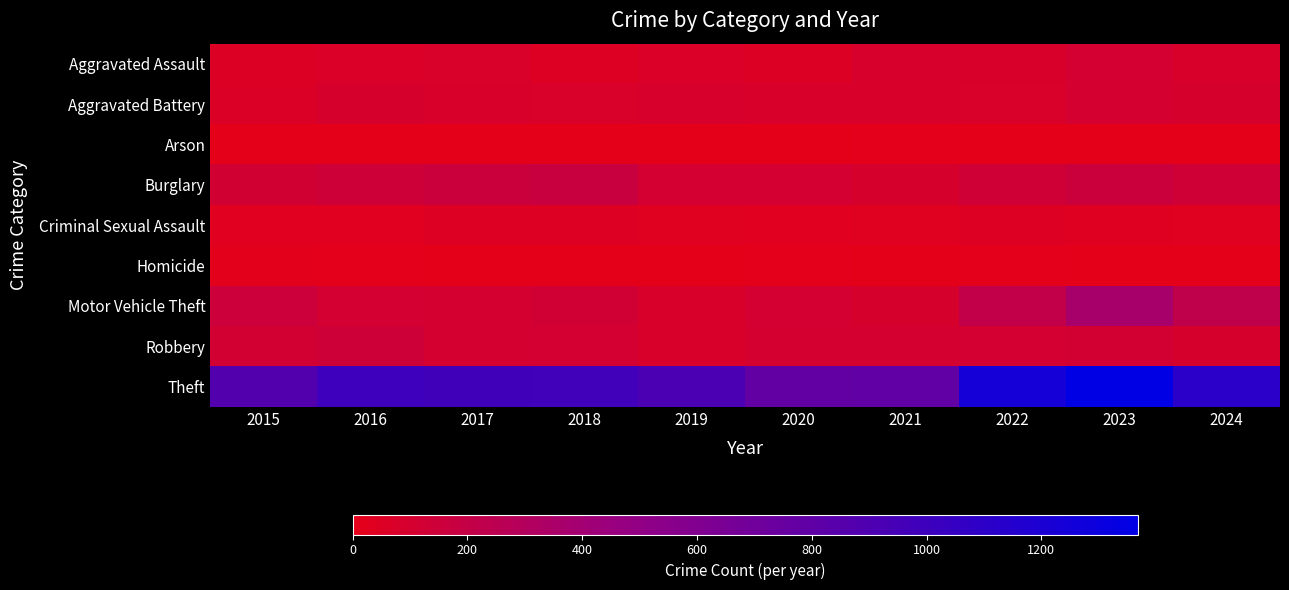

Reading right to left, list all the values displayed in this chart.

Aggravated Assault: 2024=85	2023=110	2022=78	2021=86	2020=56	2019=65	2018=43	2017=72	2016=66	2015=54
Aggravated Battery: 2024=93	2023=102	2022=71	2021=75	2020=82	2019=88	2018=70	2017=83	2016=93	2015=64
Arson: 2024=2	2023=2	2022=4	2021=8	2020=4	2019=2	2018=3	2017=1	2016=2	2015=2
Burglary: 2024=130	2023=161	2022=132	2021=95	2020=110	2019=110	2018=176	2017=162	2016=139	2015=121
Criminal Sexual Assault: 2024=37	2023=38	2022=43	2021=36	2020=27	2019=36	2018=43	2017=44	2016=28	2015=28
Homicide: 2024=0	2023=3	2022=10	2021=2	2020=6	2019=0	2018=2	2017=5	2016=8	2015=13
Motor Vehicle Theft: 2024=226	2023=364	2022=219	2021=96	2020=109	2019=84	2018=127	2017=104	2016=110	2015=152
Robbery: 2024=91	2023=114	2022=108	2021=105	2020=102	2019=75	2018=107	2017=105	2016=144	2015=117
Theft: 2024=1111	2023=1368	2022=1235	2021=791	2020=782	2019=914	2018=977	2017=979	2016=999	2015=874